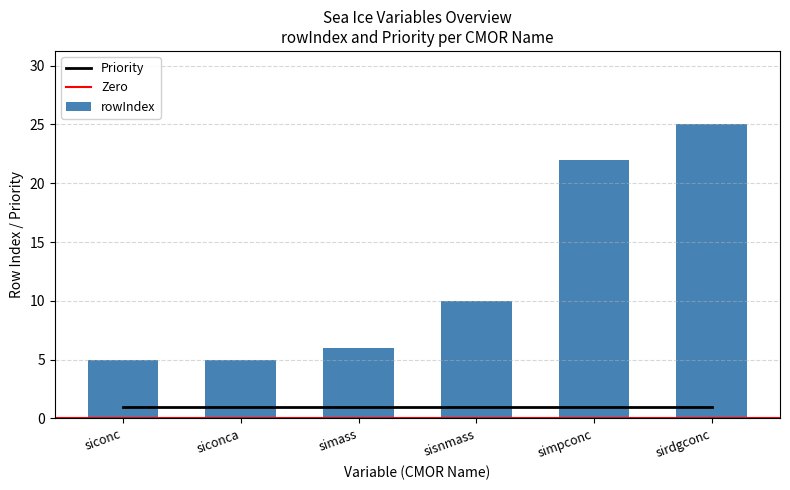

What is the sum of the values at sirdgconc and siconca?

30